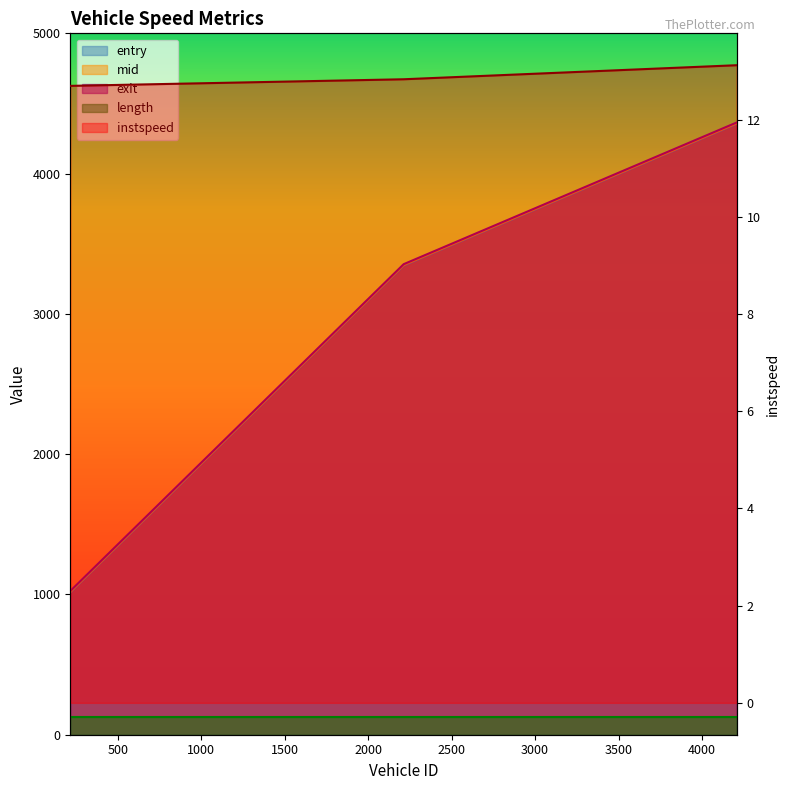

What is the value of the instspeed point at the 3rd from the left?

13.1